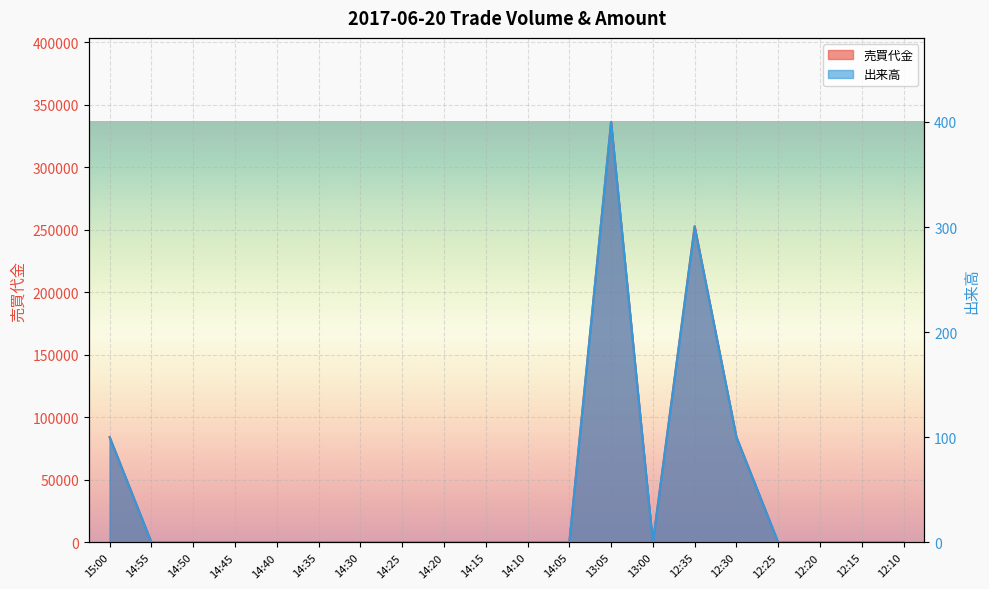

How many interior local valleys does the 出来高 series have?

1